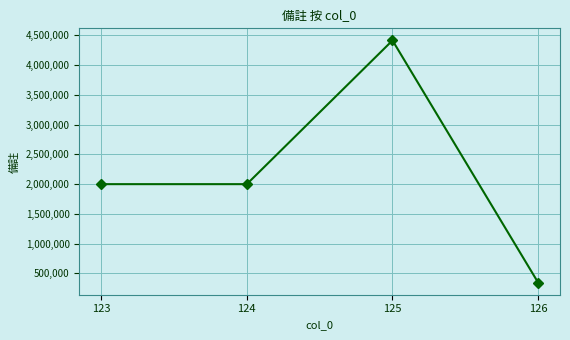

What is the maximum value shown in the chart?

4415000